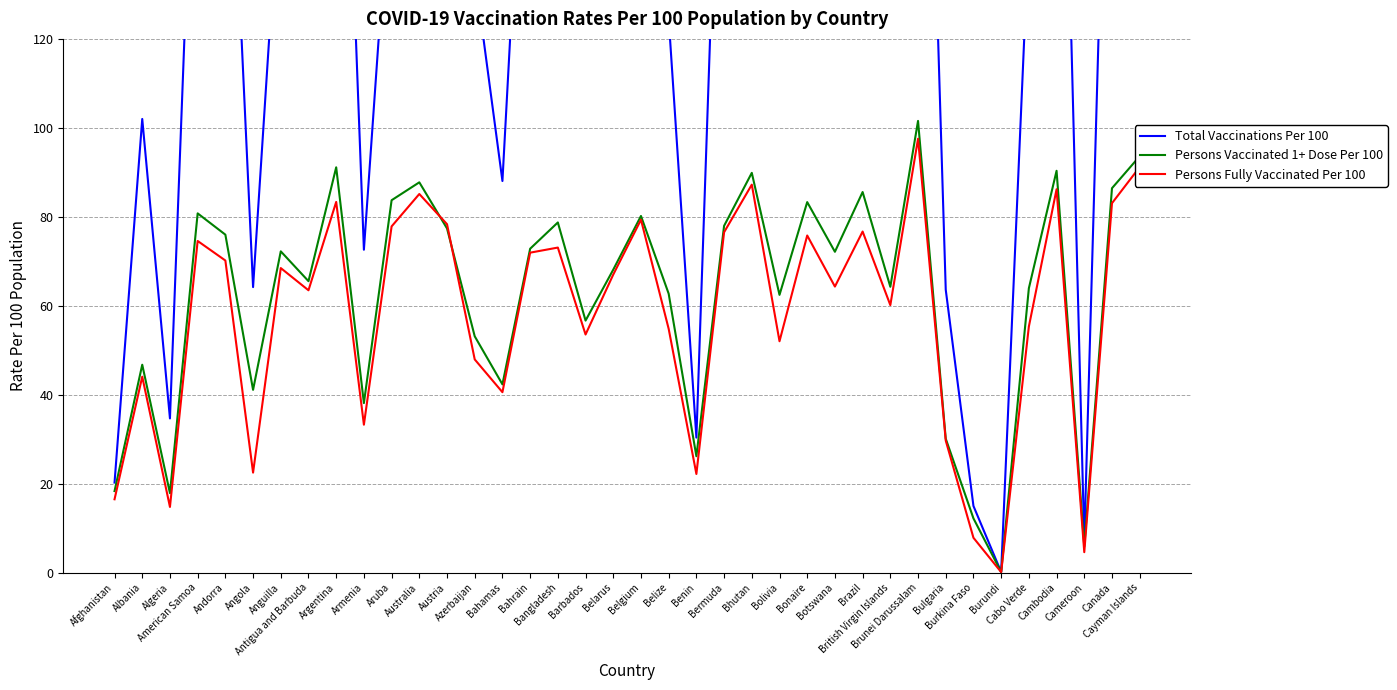

Where is Total Vaccinations Per 100 nearest to the value 134?

Azerbaijan